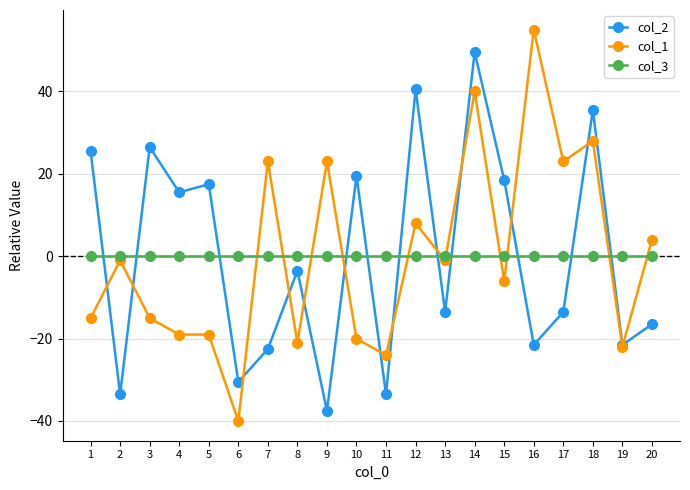

Which category has the highest value in the col_1 series?

16